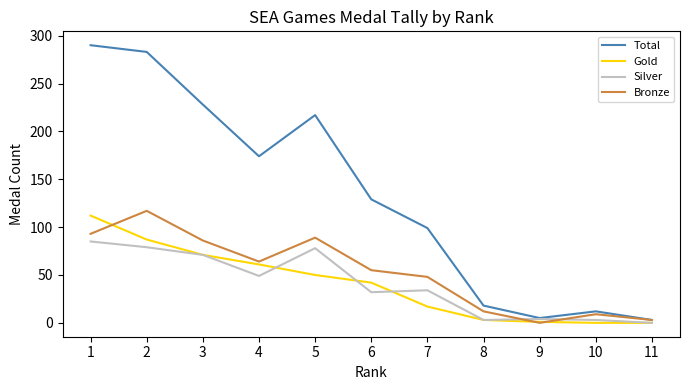

What is the maximum value for Gold?

112